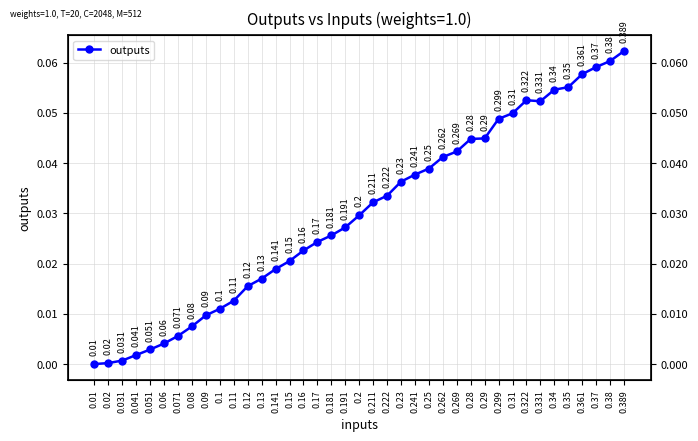

List the labels in order of value, largest first.

0.389, 0.38, 0.37, 0.361, 0.35, 0.34, 0.322, 0.331, 0.31, 0.299, 0.29, 0.28, 0.269, 0.262, 0.25, 0.241, 0.23, 0.222, 0.211, 0.2, 0.191, 0.181, 0.17, 0.16, 0.15, 0.141, 0.13, 0.12, 0.11, 0.1, 0.09, 0.08, 0.071, 0.06, 0.051, 0.041, 0.031, 0.02, 0.01